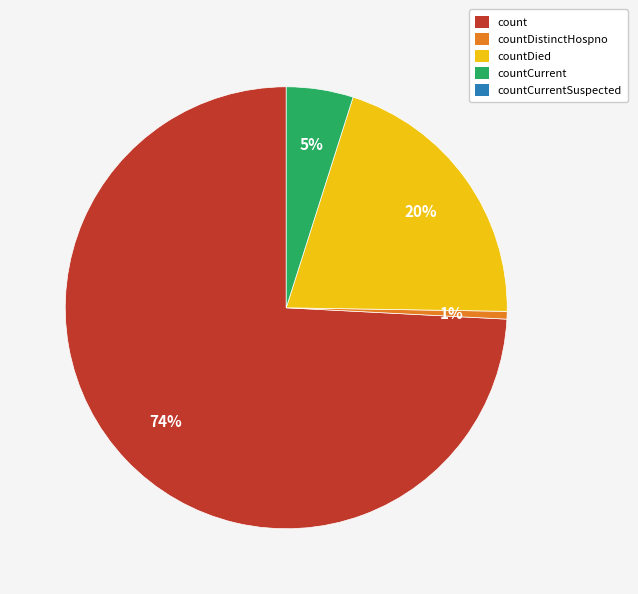

Does any single category account for the majority?

Yes